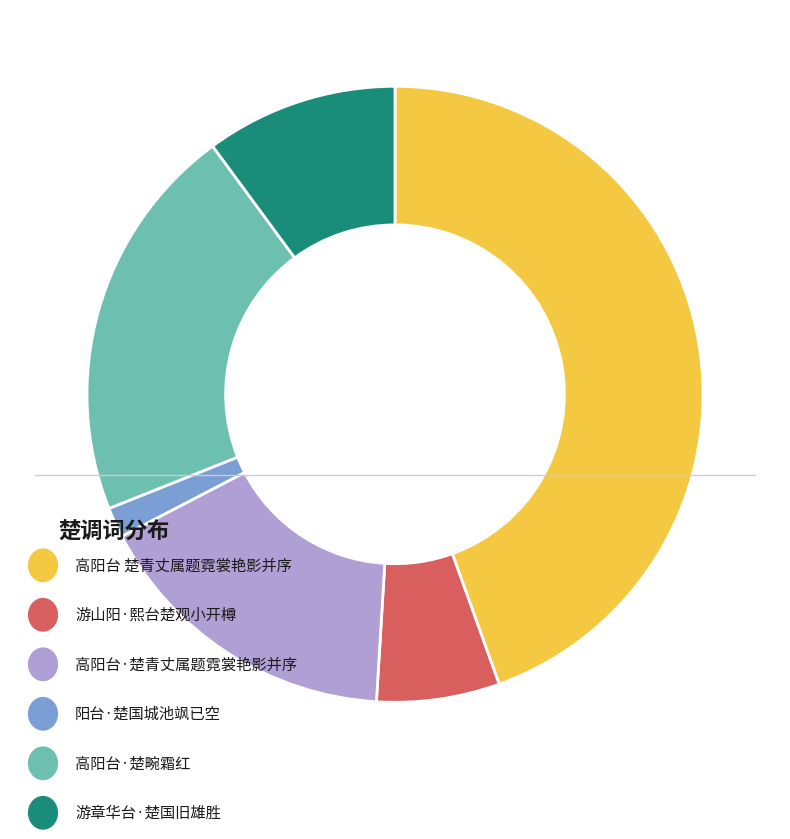

Is there any slice that represents more than half of the pie?

No